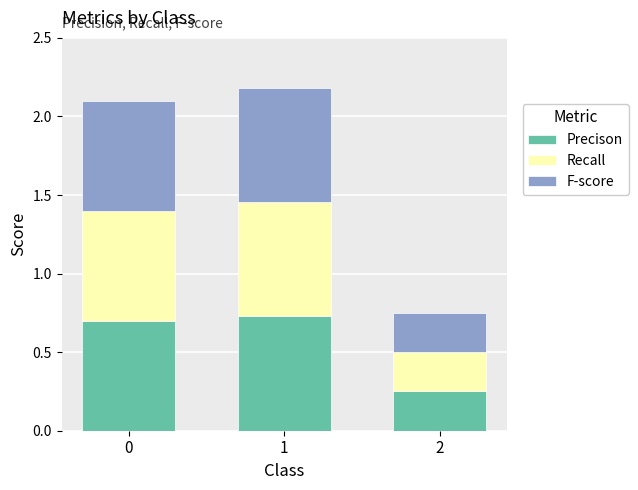

What is the total value across all series at 2?

0.8